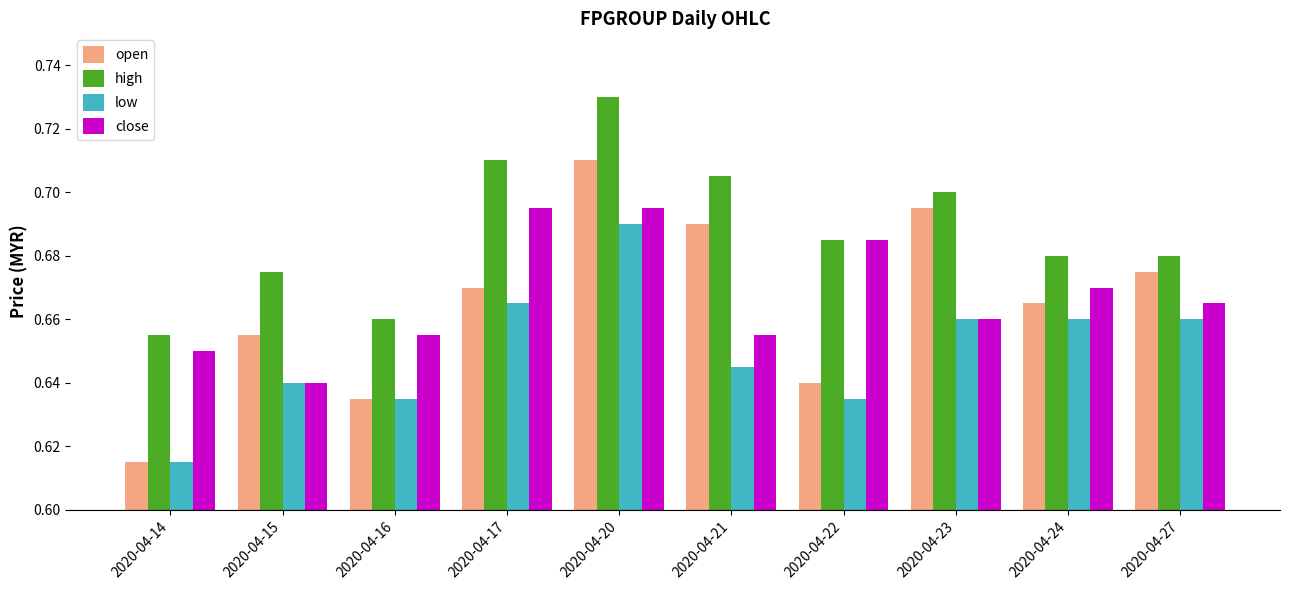

Where is high nearest to the value 0?

2020-04-14